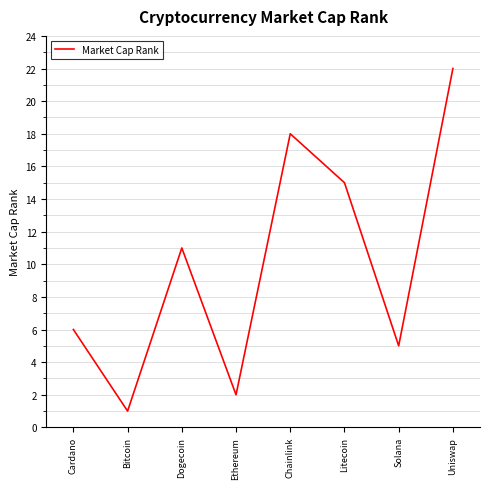

What position from the right is Litecoin?

3